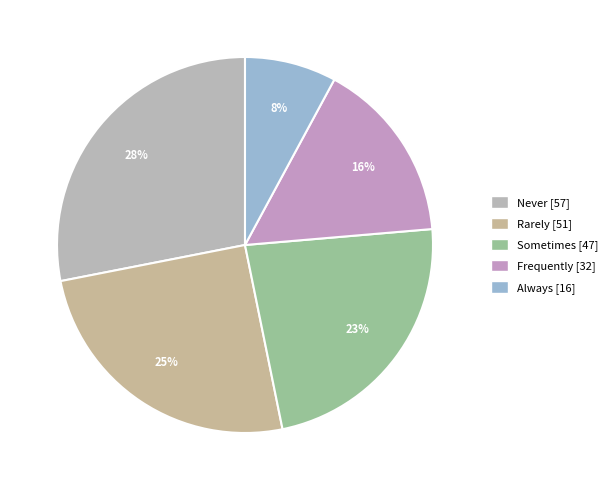

Is Rarely the majority of the pie?

No